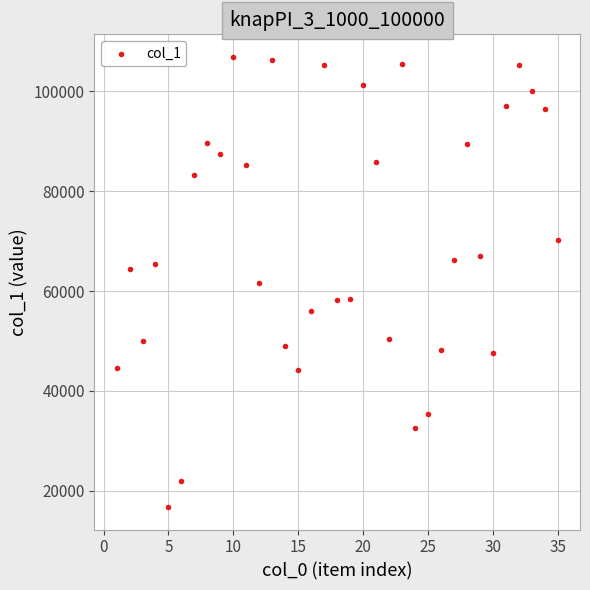

What is the range of Y values (max minus min)?

90232